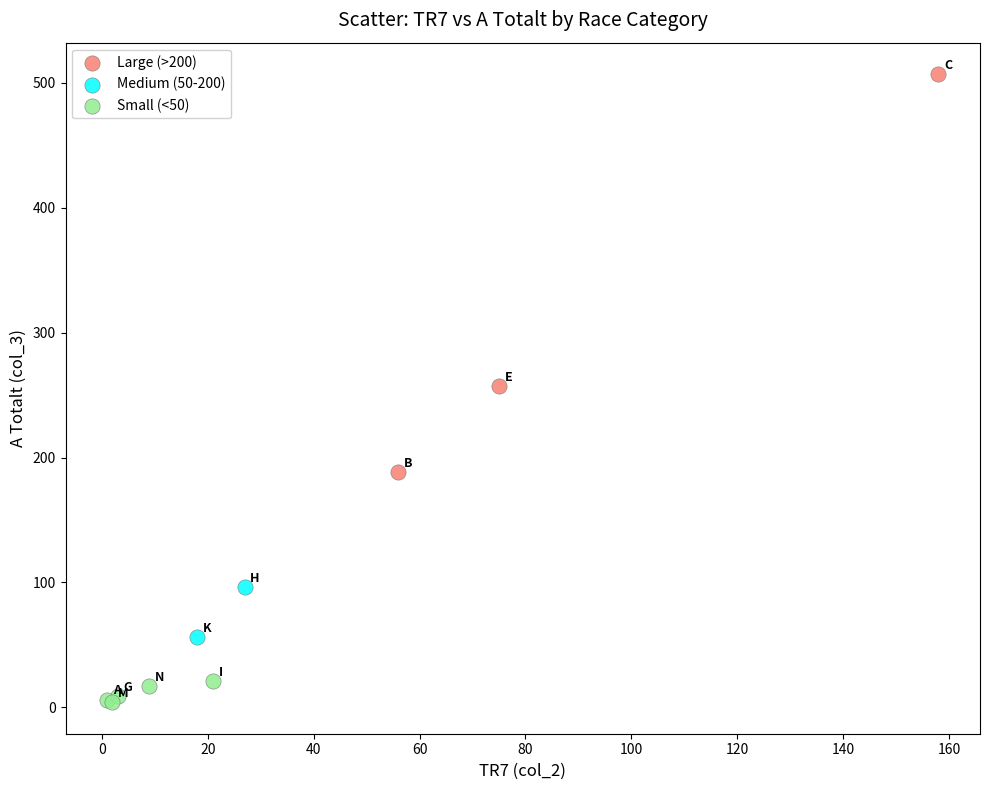

Which series has the largest Y range (max minus min)?

Large (>200)